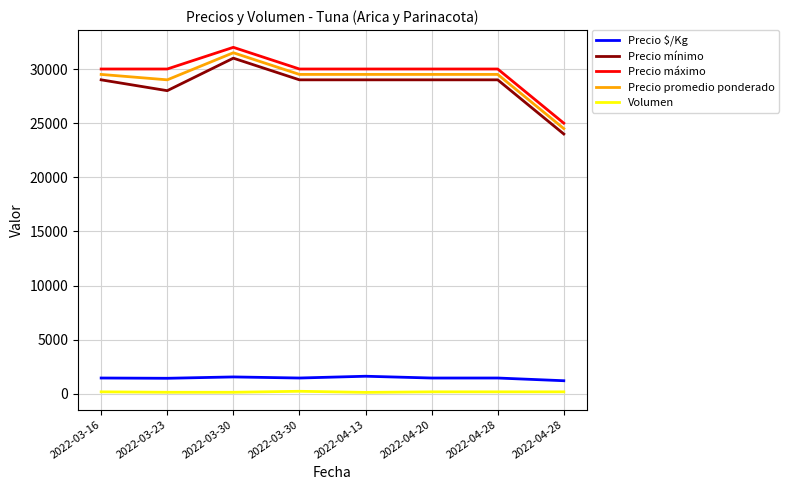

True or false: Precio $/Kg and Volumen intersect in this chart.

False